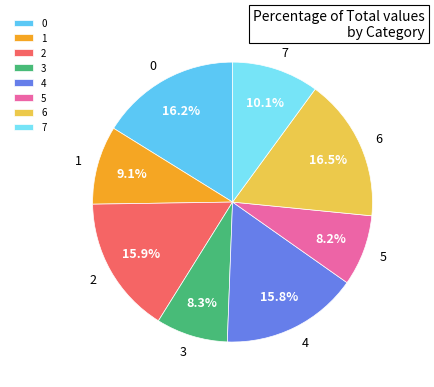

What portion of the pie excludes 5?

91.8%